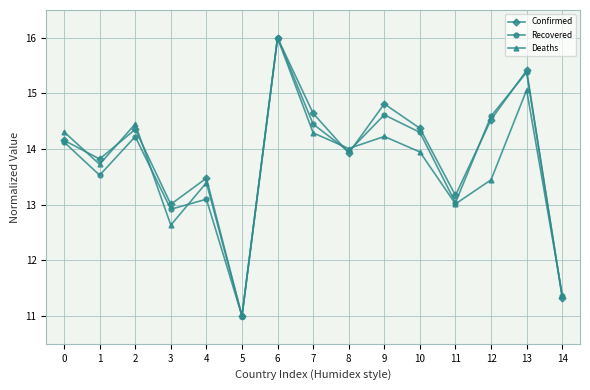

How many categories are shown in the chart?

15